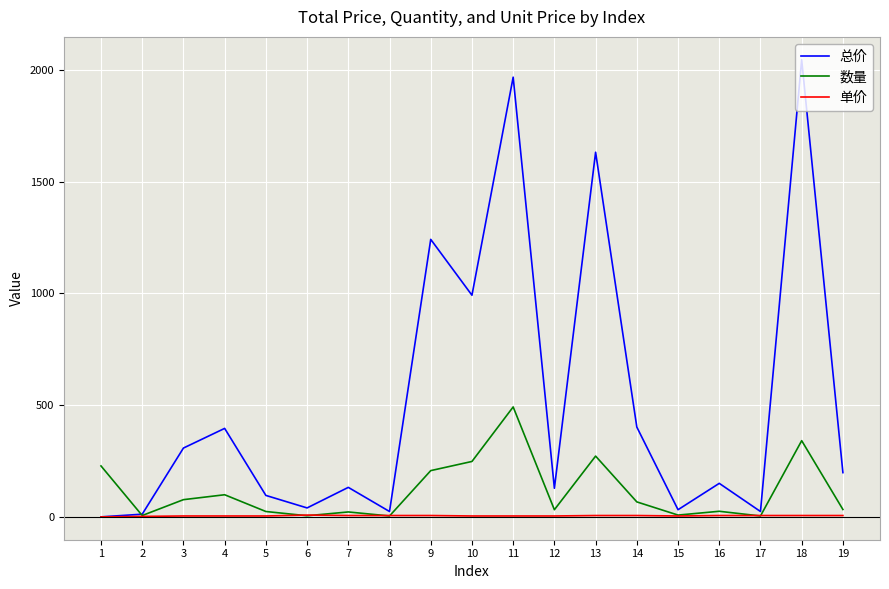

Rank the series at 19 from highest to lowest value.

总价, 数量, 单价